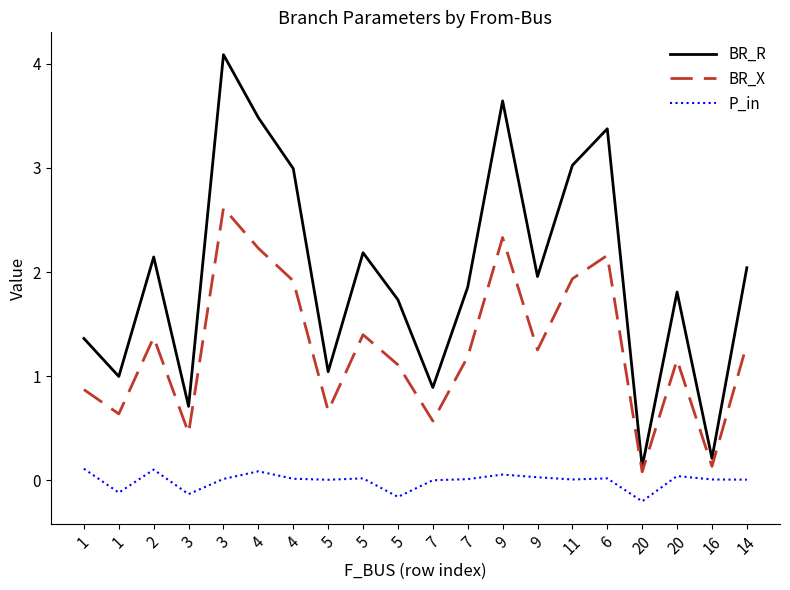

What are all the series names shown in the legend?

BR_R, BR_X, P_in